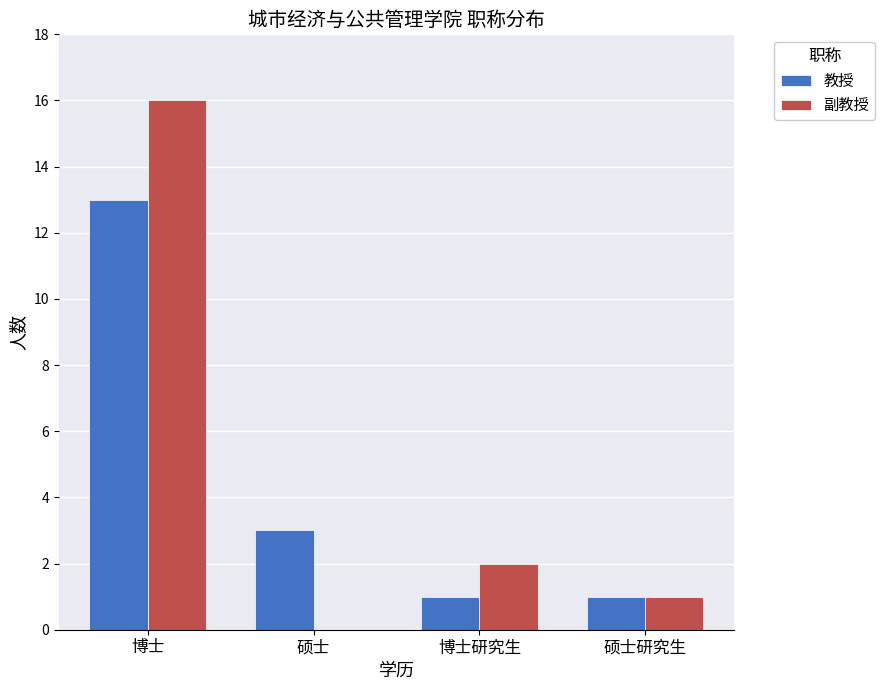

Which series has the widest spread of values?

副教授